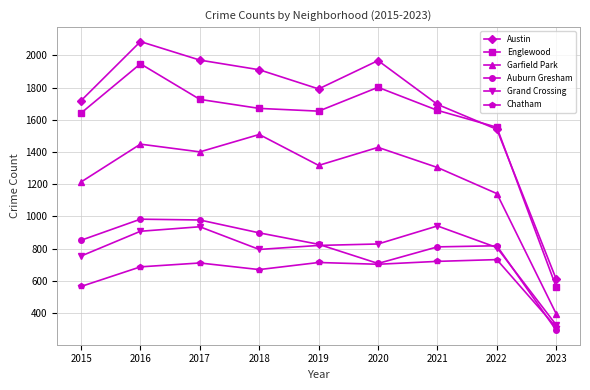

How many categories are shown in the chart?

9